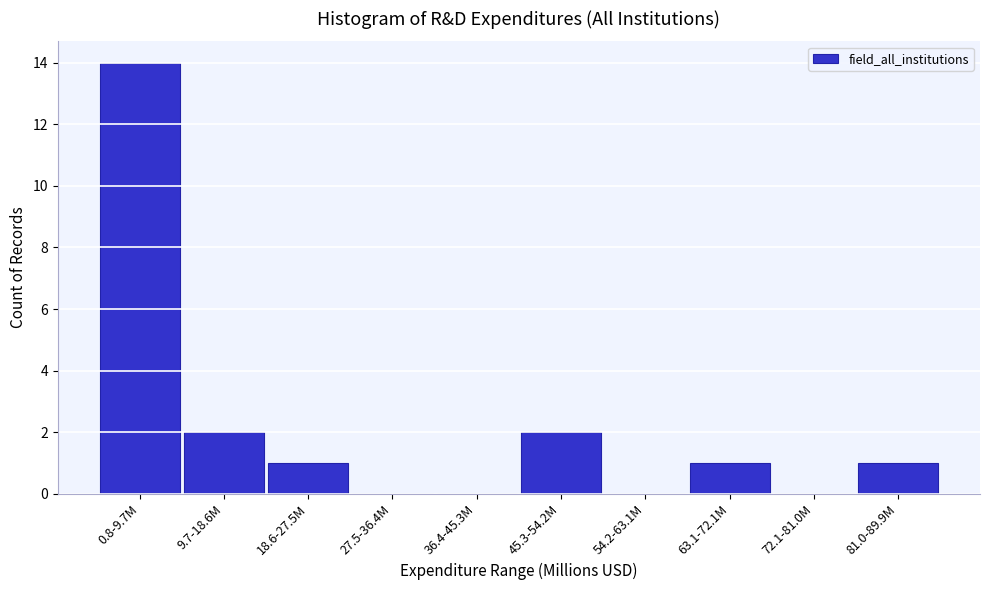

Reading left to right, transcribe all the data shown in this chart.

0.8-9.7M=14	9.7-18.6M=2	18.6-27.5M=1	27.5-36.4M=0	36.4-45.3M=0	45.3-54.2M=2	54.2-63.1M=0	63.1-72.1M=1	72.1-81.0M=0	81.0-89.9M=1